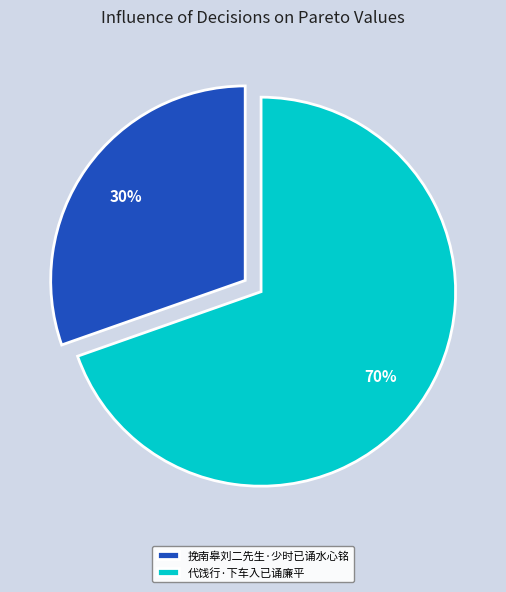

To the nearest percent, what is the combined percentage of 代饯行·下车入已诵廉平 and 挽南皋刘二先生·少时已诵水心铭?

100%